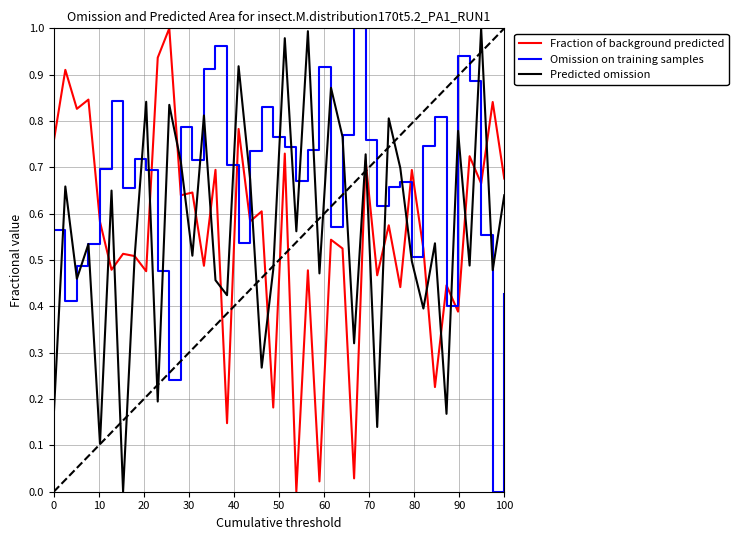

Which series has the largest total across all categories?

Omission on training samples